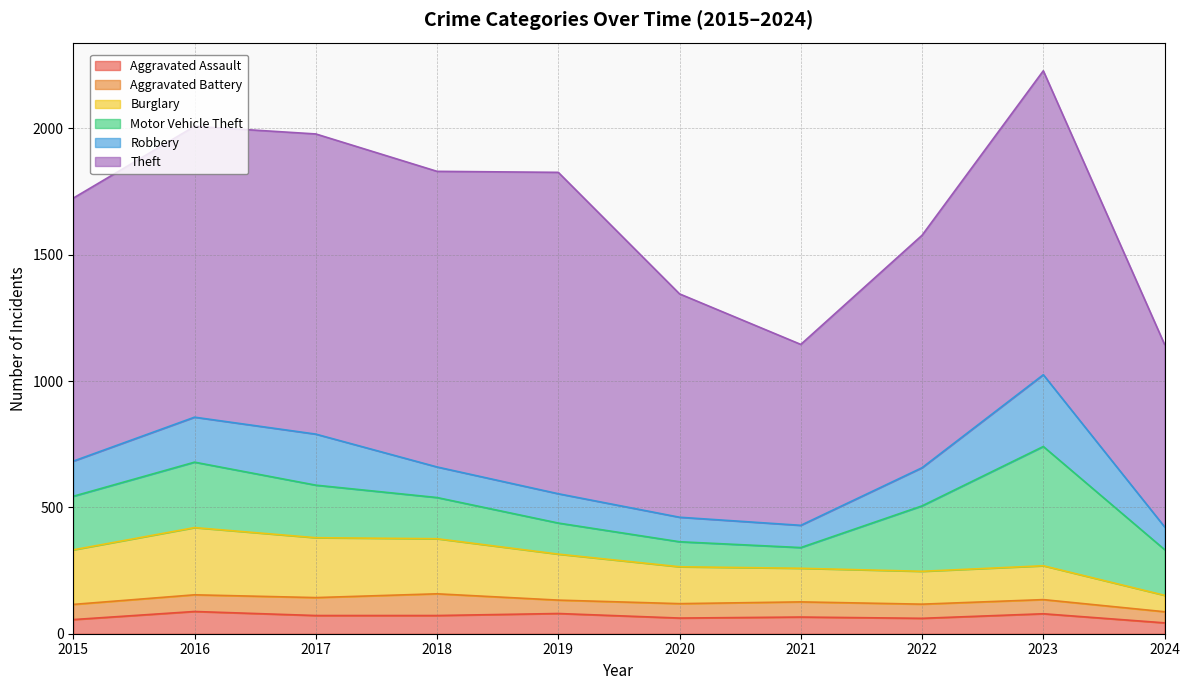

Between 2020 and 2024, which series saw the biggest shift?

Theft